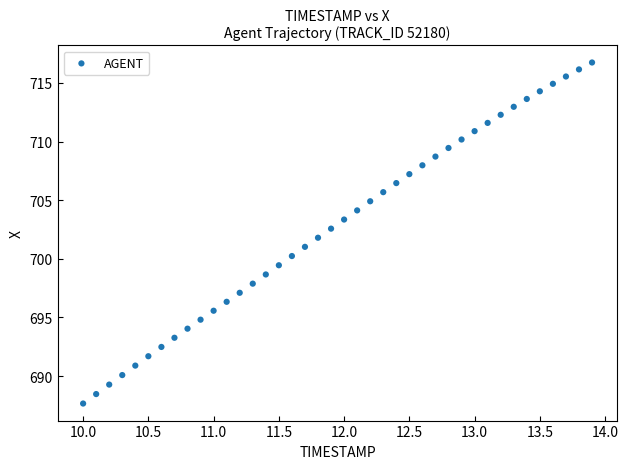

What is the range of Y values (max minus min)?

29.1